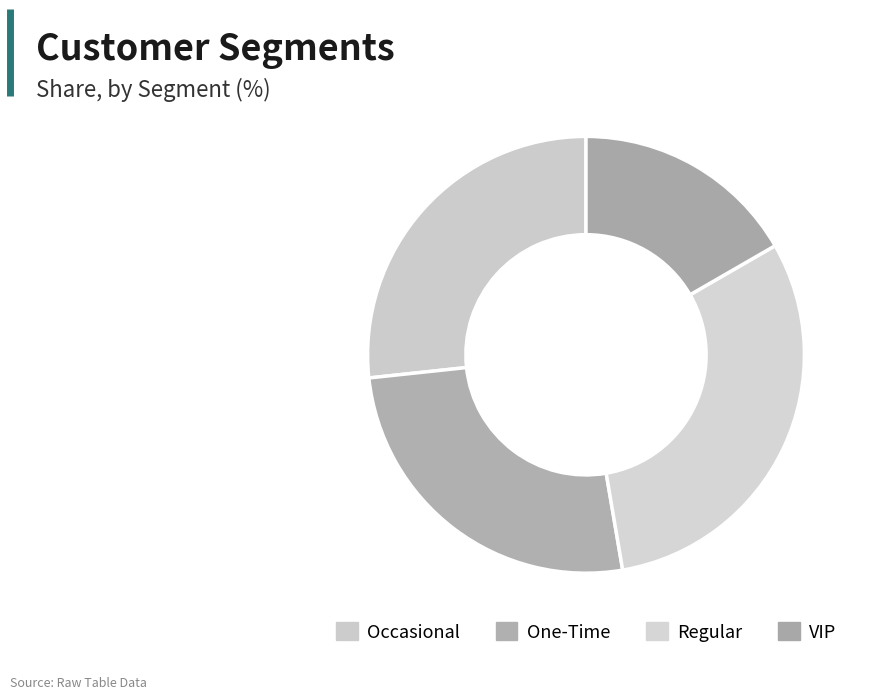

Is it true that Occasional is 27% of the pie?

True